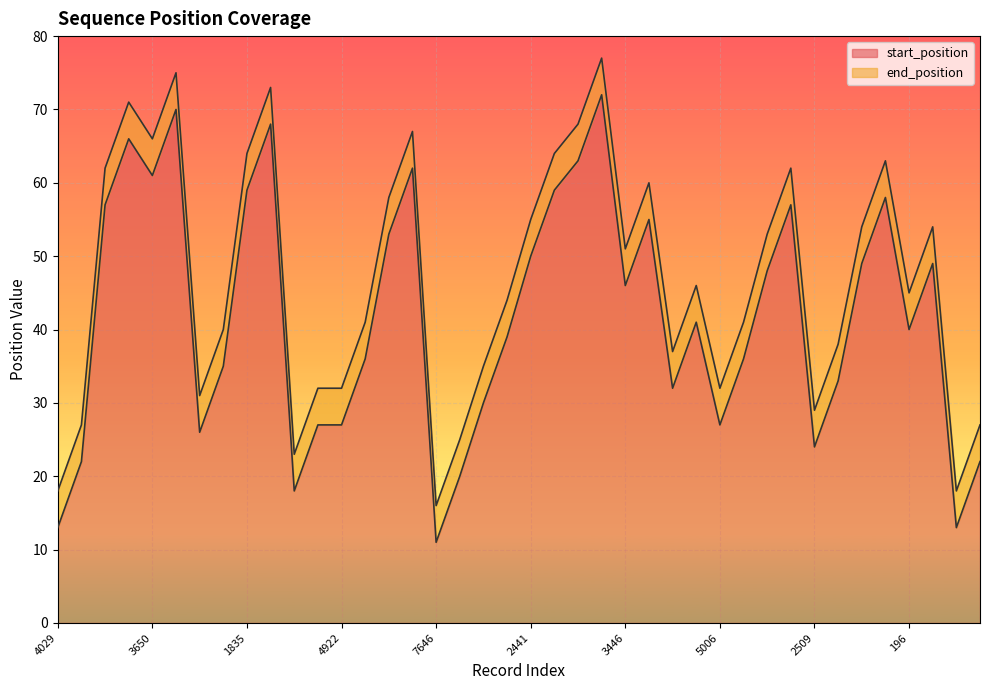

How many data points does each series have?

40